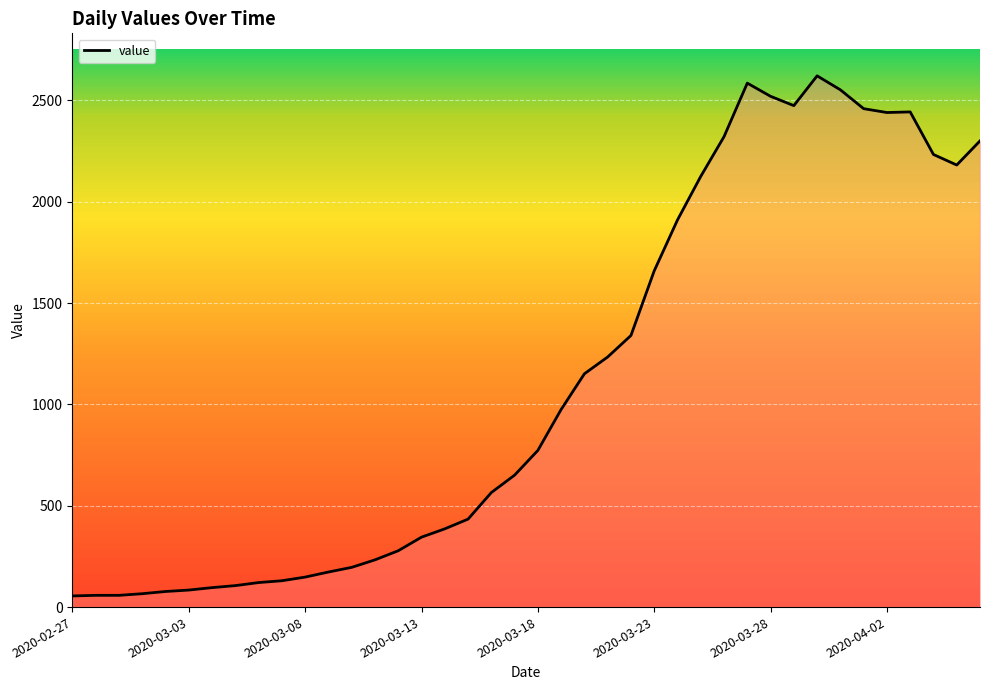

What is the maximum value shown in the chart?

2621